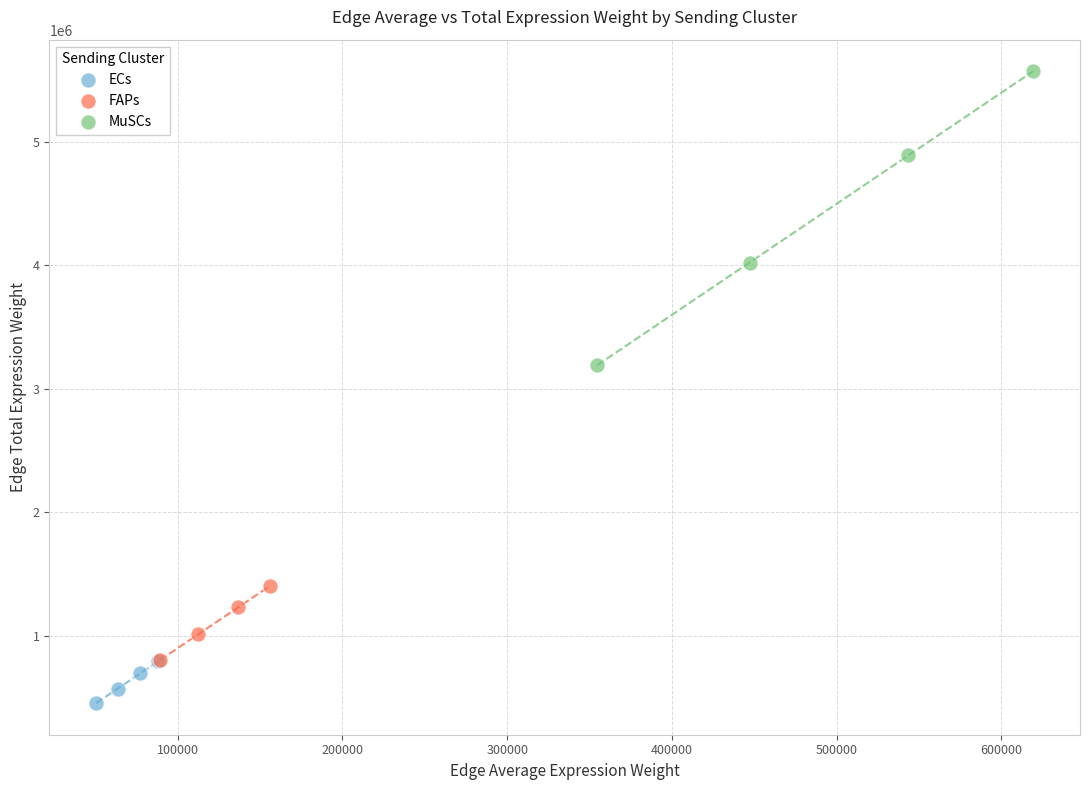

Which series has the largest Y range (max minus min)?

MuSCs